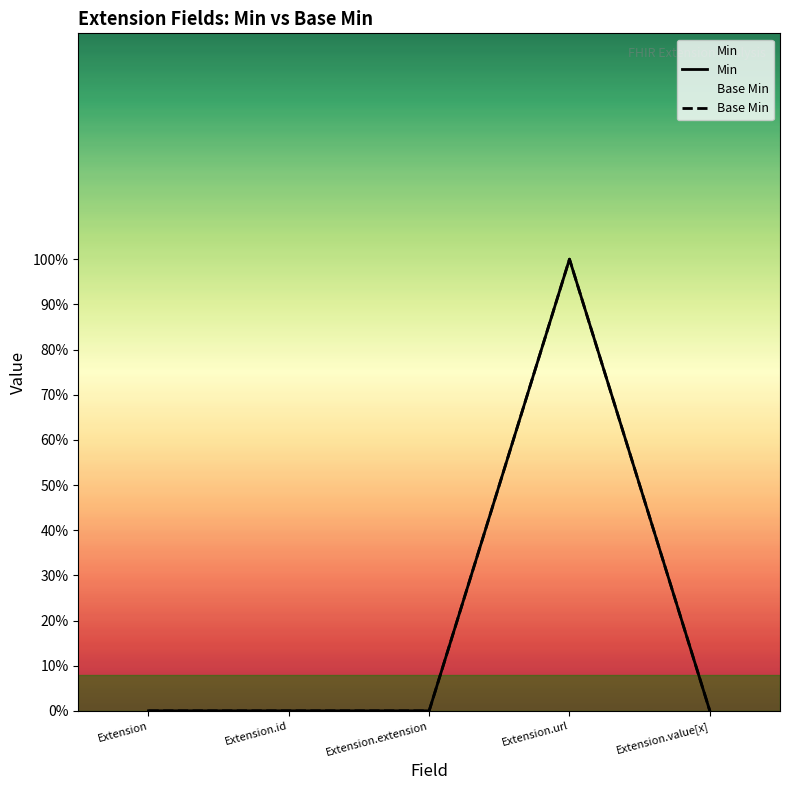

True or false: Base Min and Min cross at least once.

False